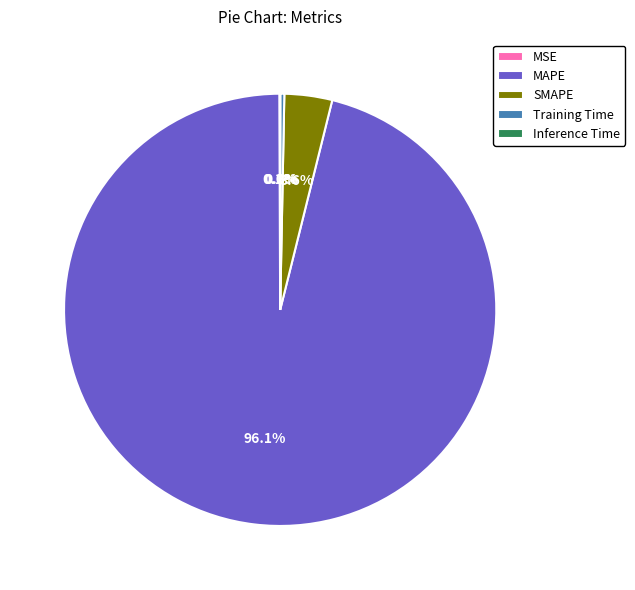

To the nearest percent, what is the difference between the MAPE and SMAPE slice percentages?

92%